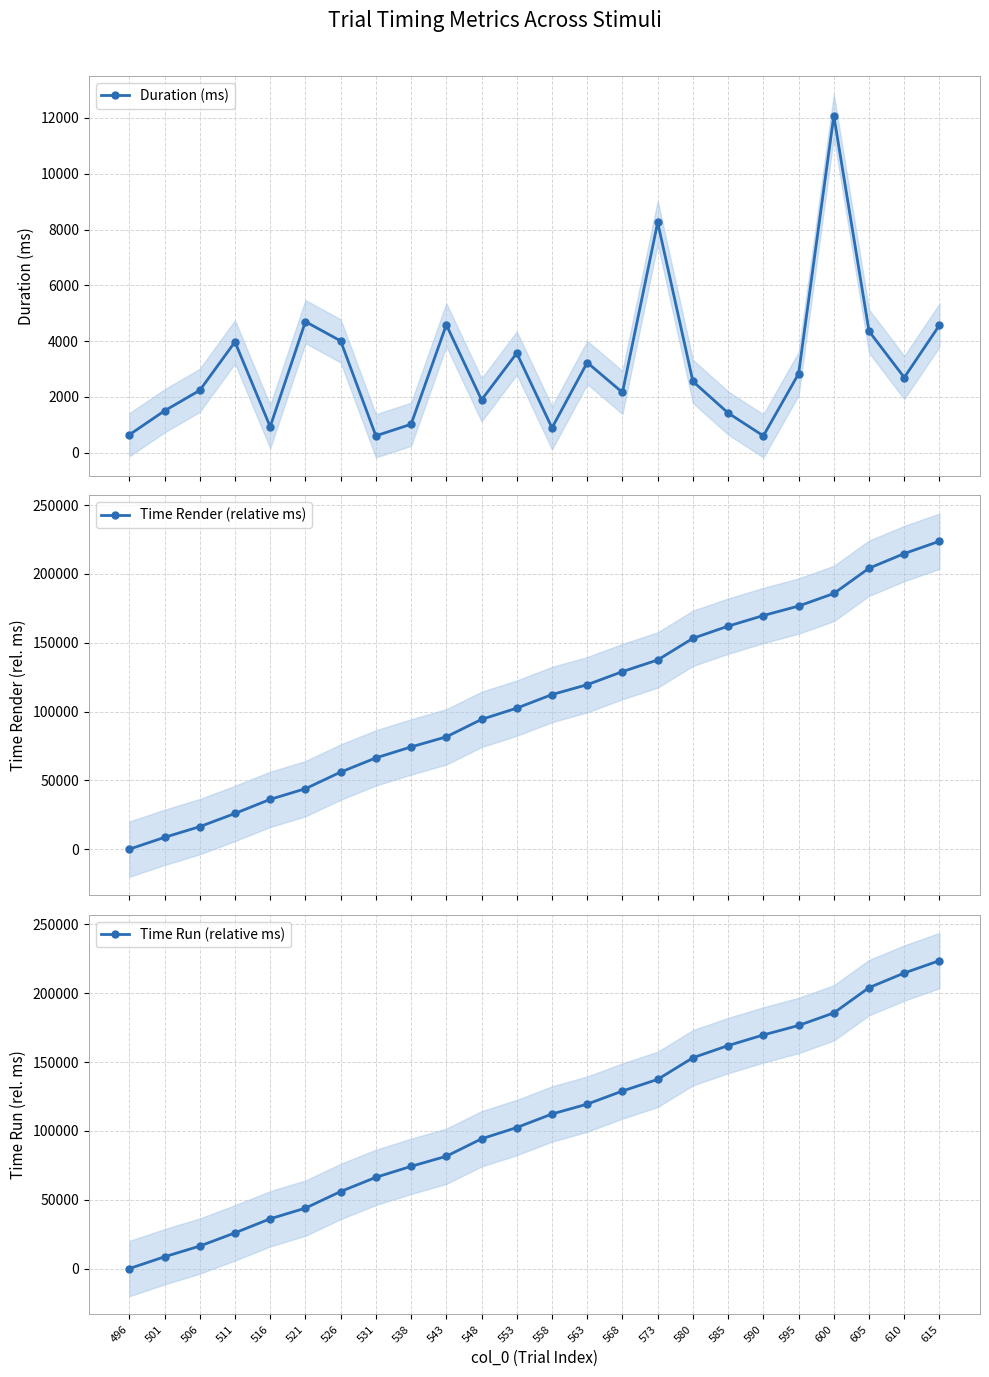

Rank the series at 516 from lowest to highest value.

Duration (ms), Time Render (relative ms), Time Run (relative ms)